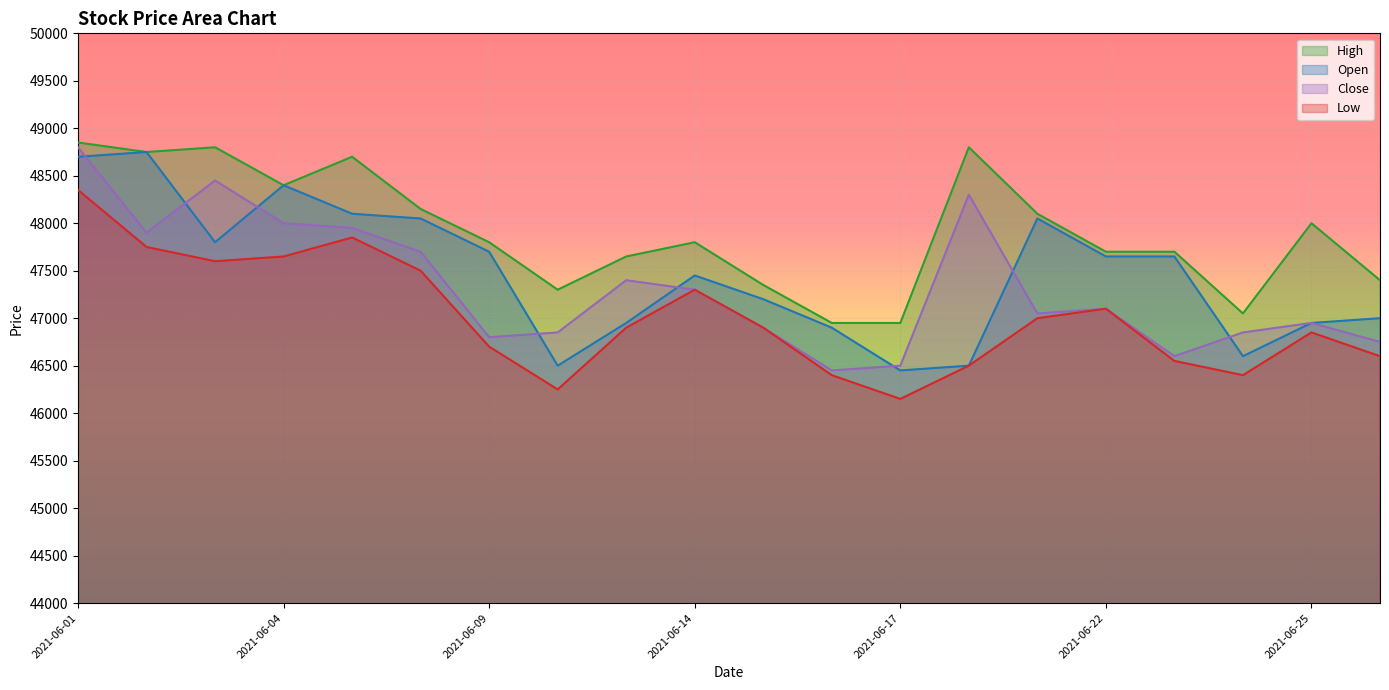

True or false: High and Close cross at least once.

False